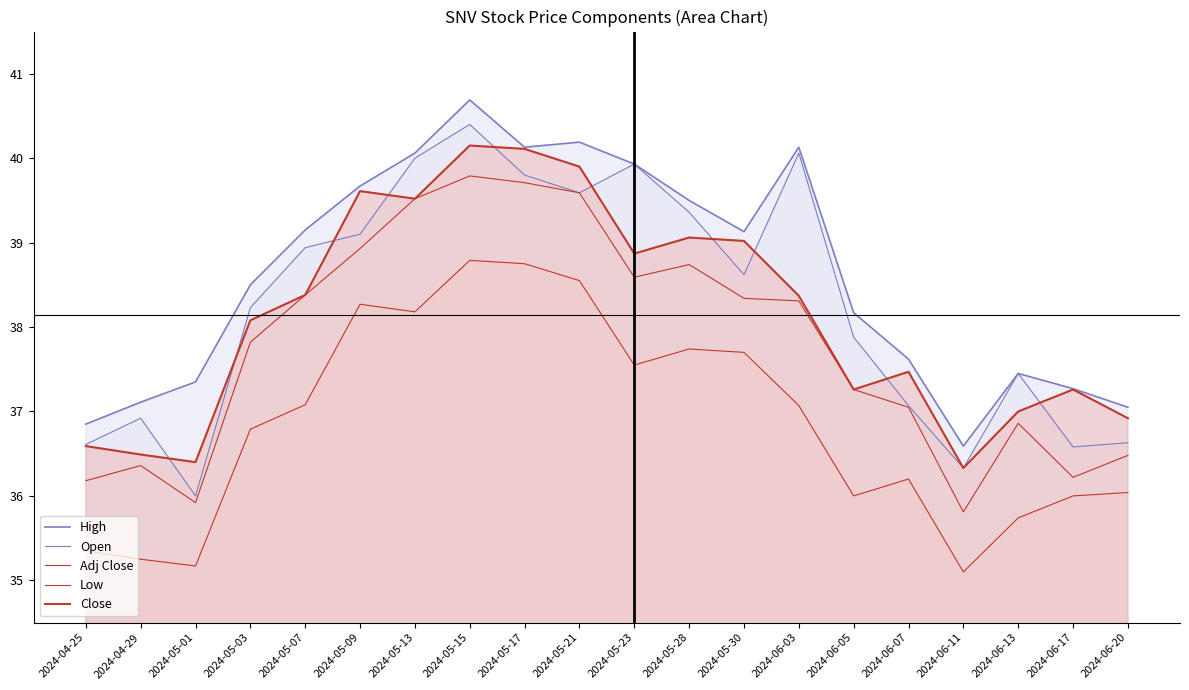

What is the spread (max minus min) of values at 2024-05-17?

1.4